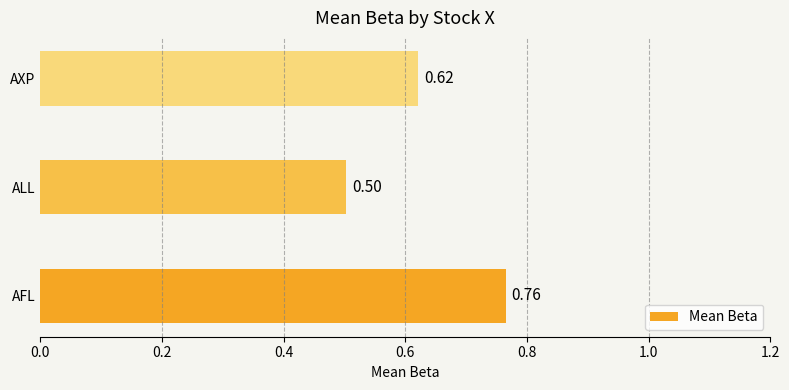

Where is the data nearest to the value 0?

ALL